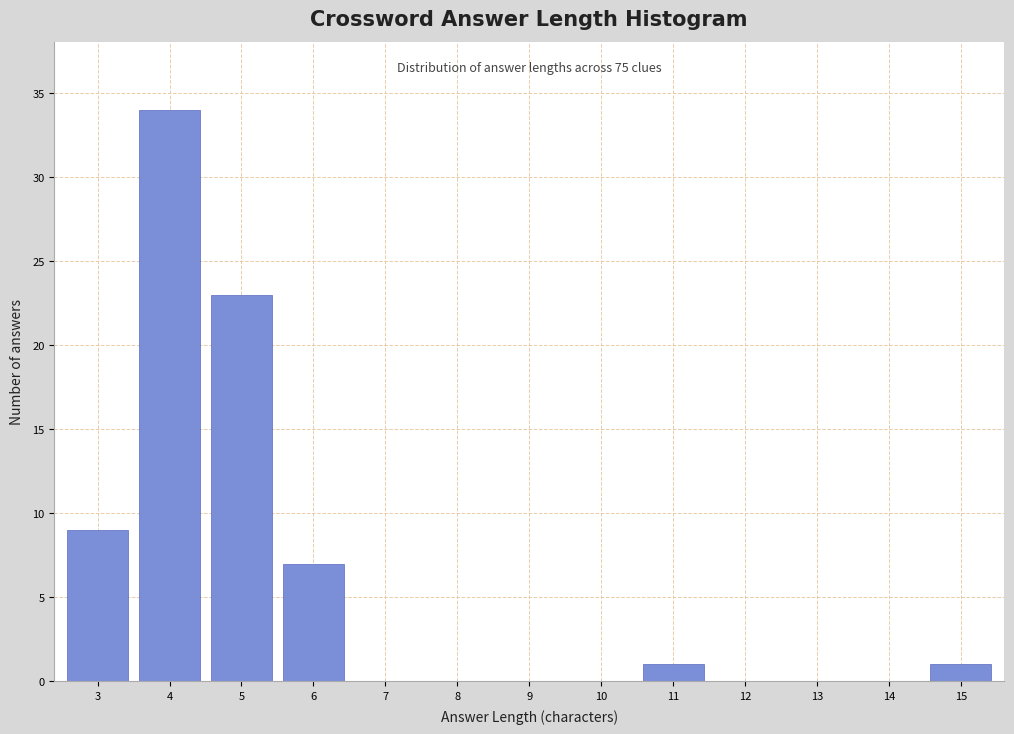

Reading left to right, extract all data points from this chart.

3=9	4=34	5=23	6=7	7=0	8=0	9=0	10=0	11=1	12=0	13=0	14=0	15=1